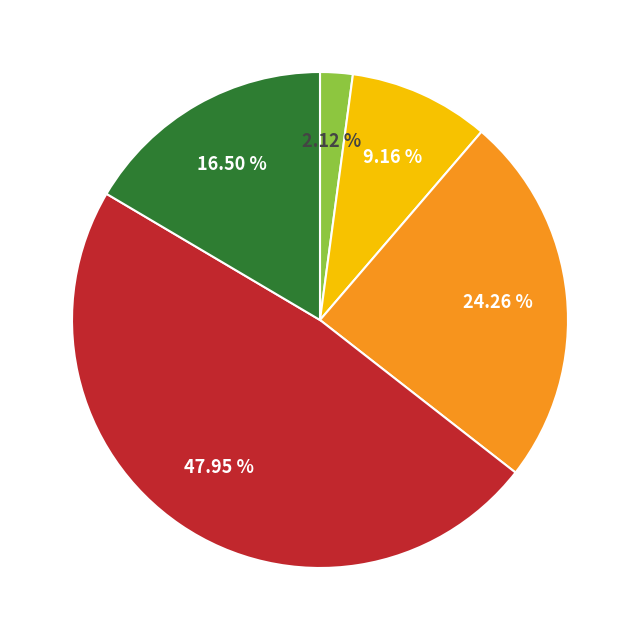

Does any single category account for the majority?

No